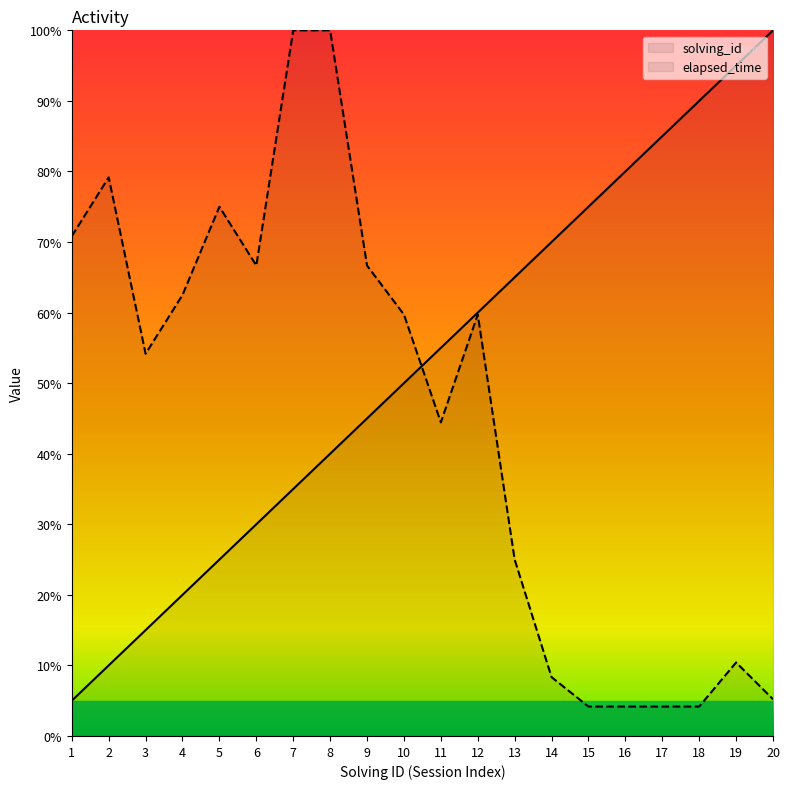

At 17, list the series in order from smallest to largest.

elapsed_time, solving_id